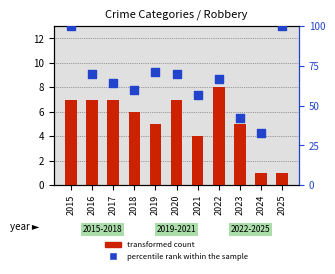

Is the value of percentile rank within the sample at 2021 greater than the value of transformed count at 2019?

Yes